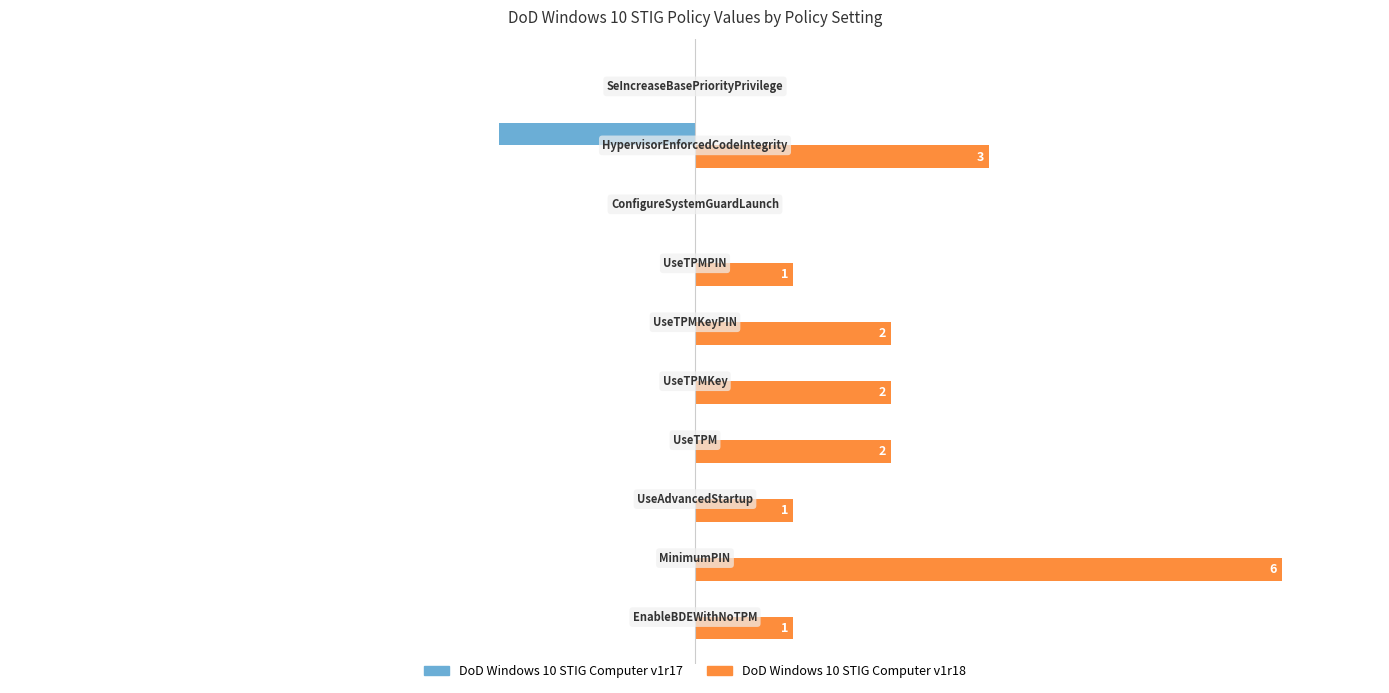

Reading left to right, what are all the values shown in this chart?

DoD Windows 10 STIG Computer v1r17: 0	0	0	0	0	0	0	0	-2	0
DoD Windows 10 STIG Computer v1r18: 1	6	1	2	2	2	1	0	3	0